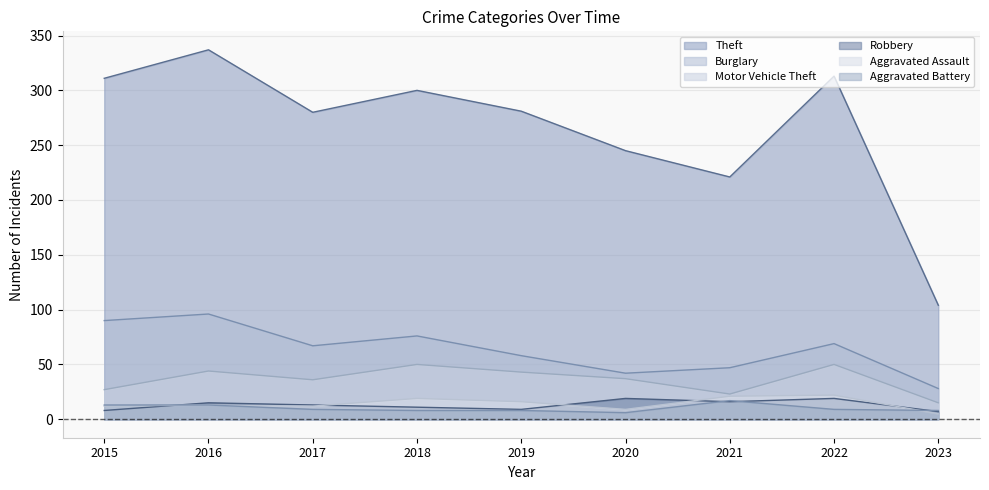

Reading left to right, list all the values displayed in this chart.

Theft: 311	337	280	300	281	245	221	313	104
Burglary: 90	96	67	76	58	42	47	69	28
Motor Vehicle Theft: 27	44	36	50	43	37	23	50	15
Robbery: 8	15	13	11	9	19	16	19	7
Aggravated Assault: 12	13	12	19	16	9	21	22	5
Aggravated Battery: 13	13	9	8	8	6	17	9	8